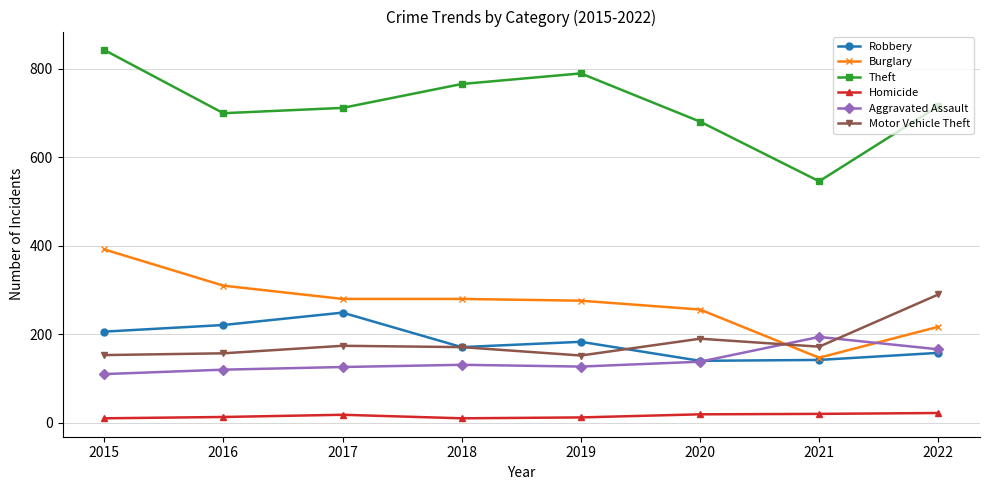

The value of Motor Vehicle Theft at 2019 is 55. True or false?

False